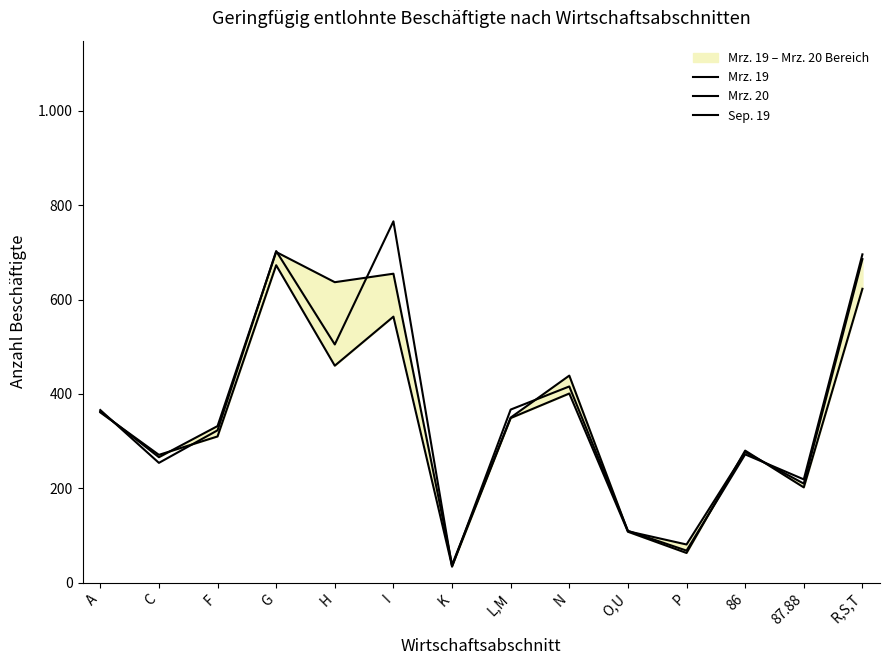

How many data points does each series have?

14